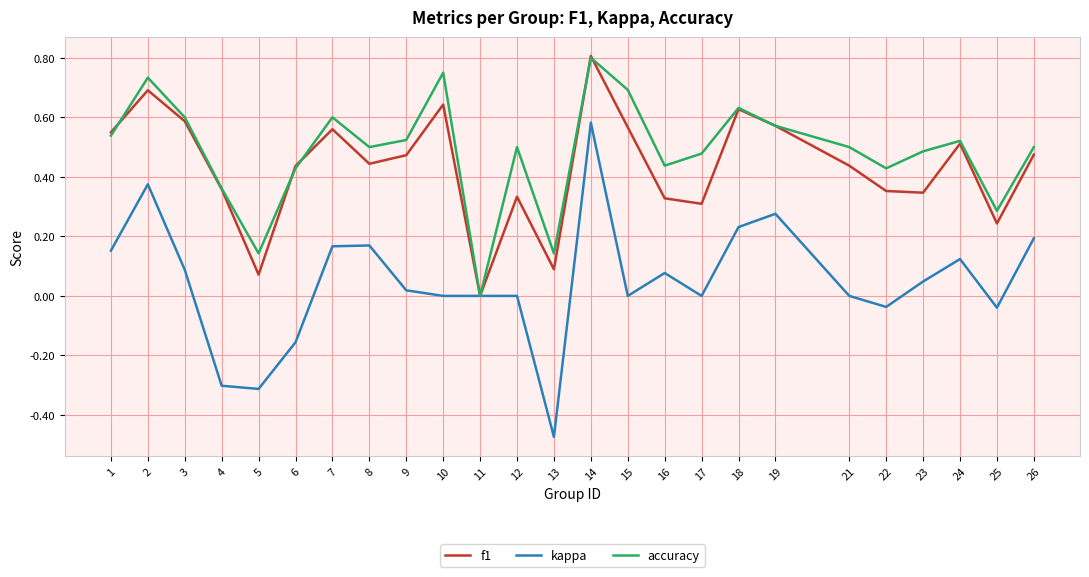

What are all the series names shown in the legend?

f1, kappa, accuracy